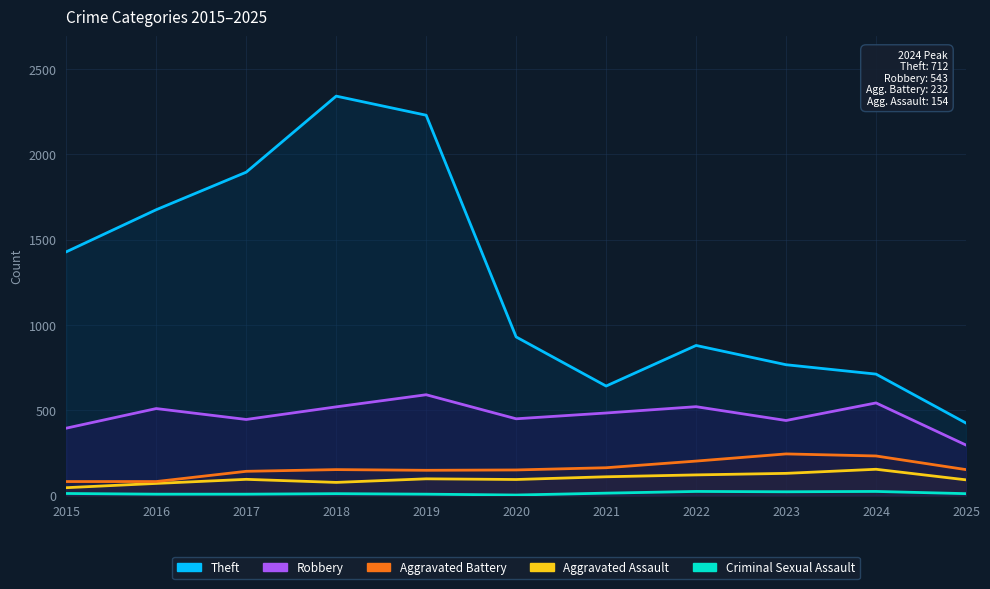

Where does the Aggravated Assault series first go above 95?

2019